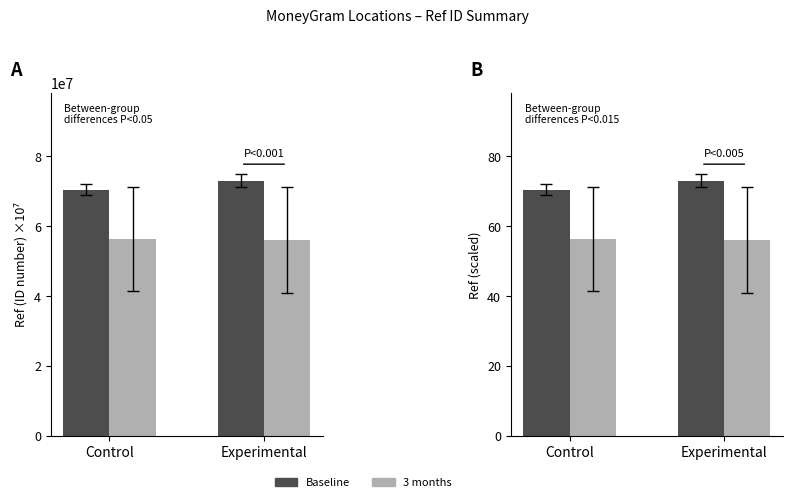

The 3 months series shows 90.3 at Control. True or false?

False